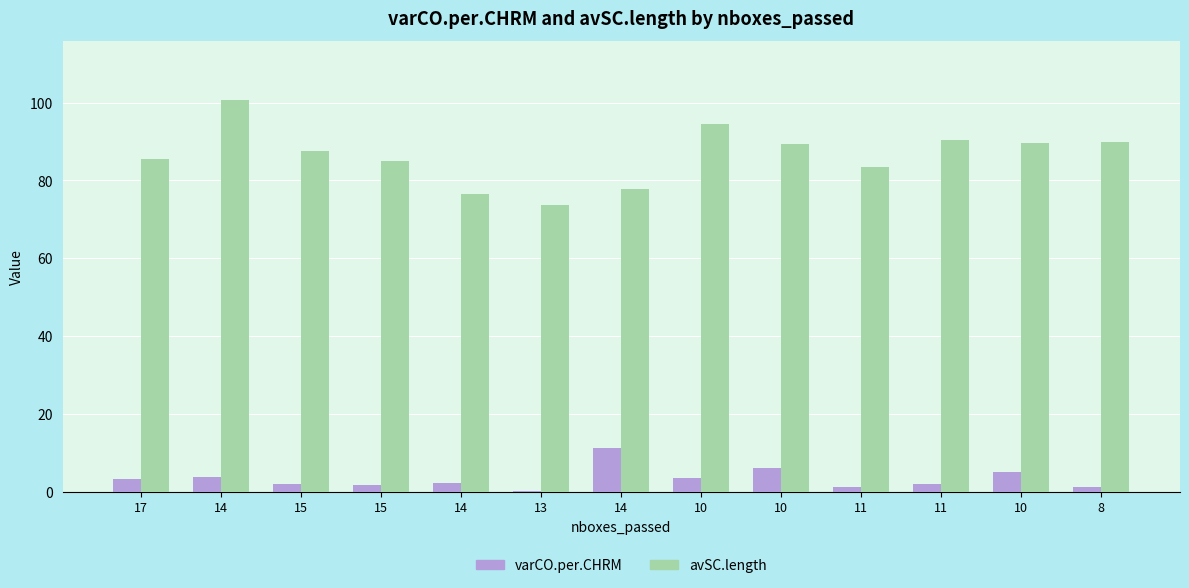

Are the bars horizontal?

No